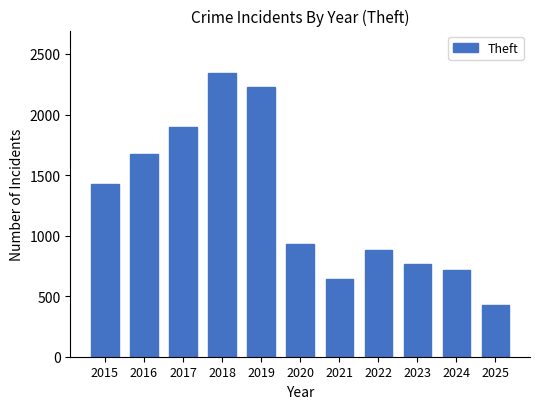

Rank the categories by value from lowest to highest.

2025, 2021, 2024, 2023, 2022, 2020, 2015, 2016, 2017, 2019, 2018